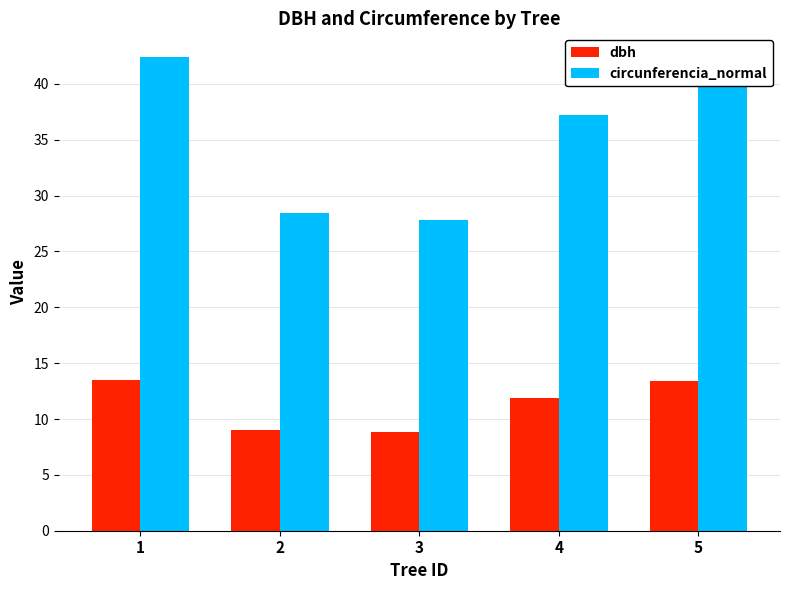

What is the spread (max minus min) of values at 1?

28.9